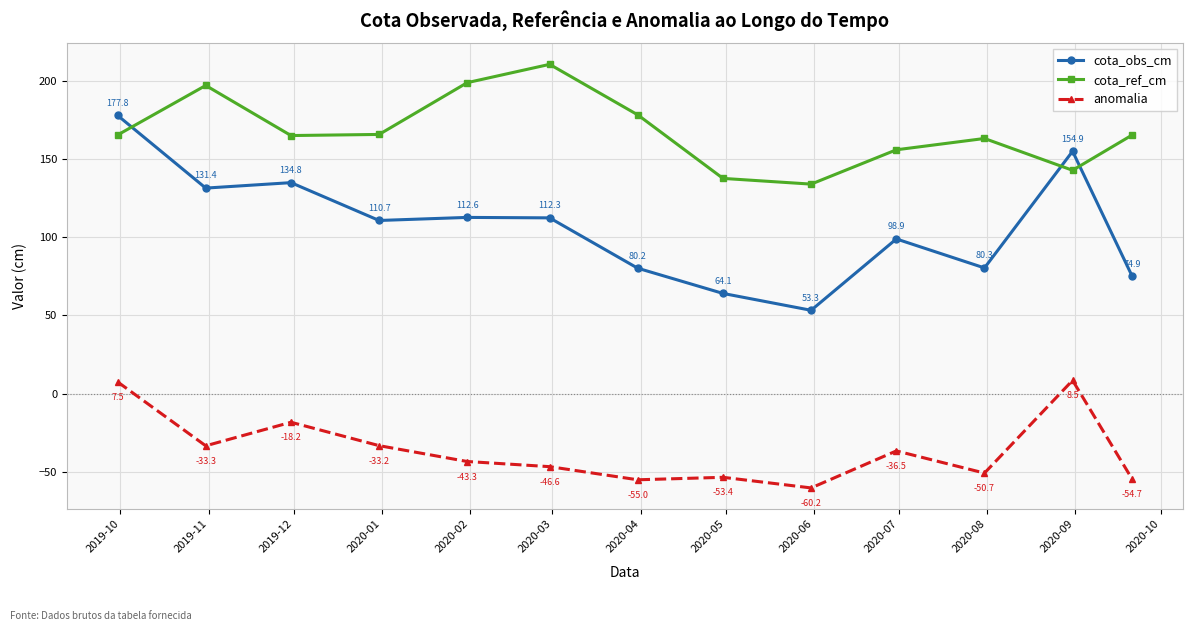

In cota_obs_cm, how many points are lower than both neighbors (excluding endpoints)?

4